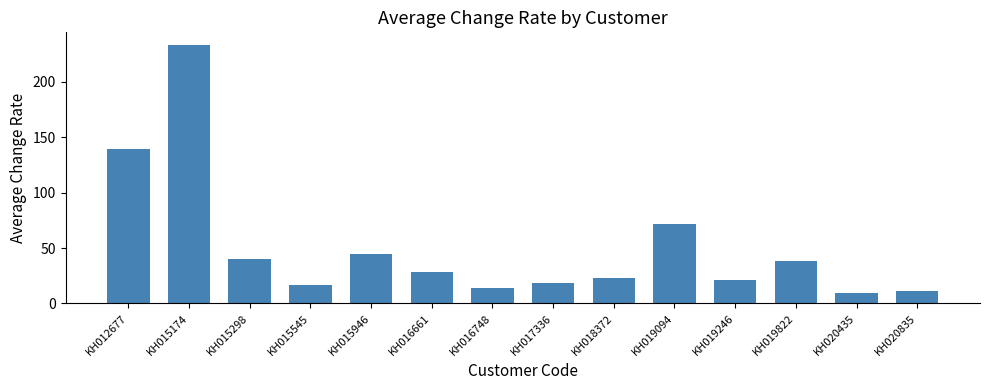

What is the sum of all values?

707.3